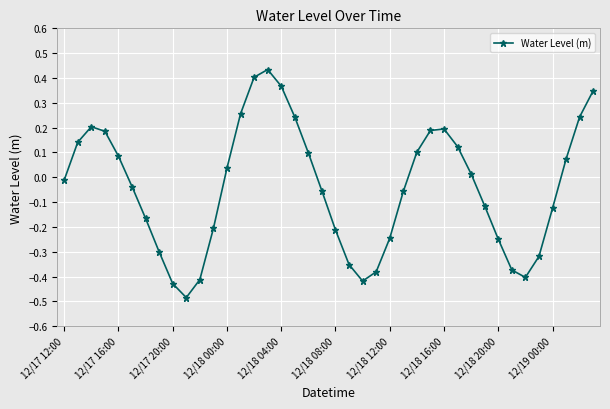

What is the difference between the maximum and minimum values?

0.9